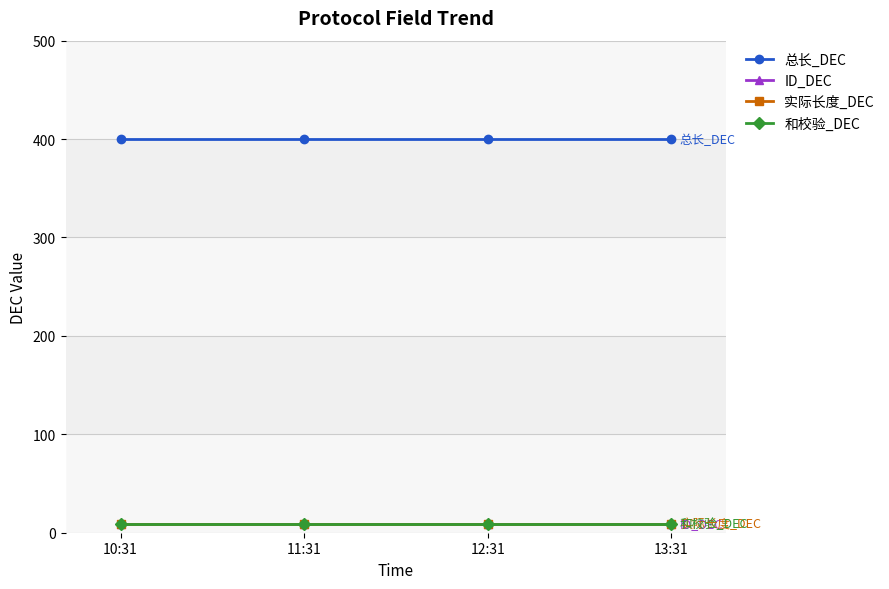

What is the minimum value for ID_DEC?

9